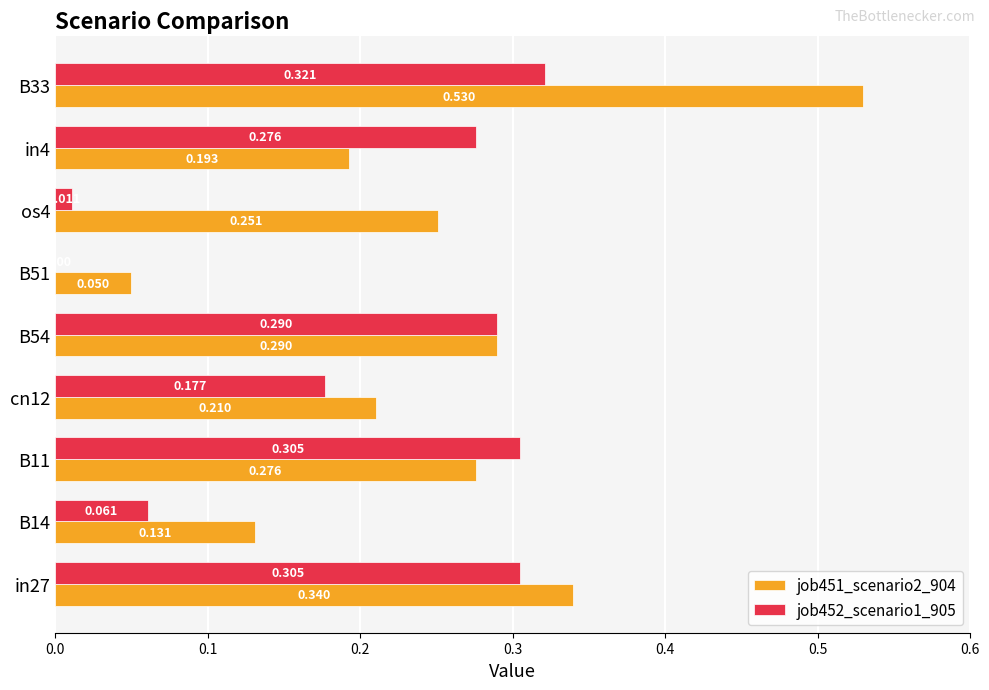

How many data points in job452_scenario1_905 are above 0?

8